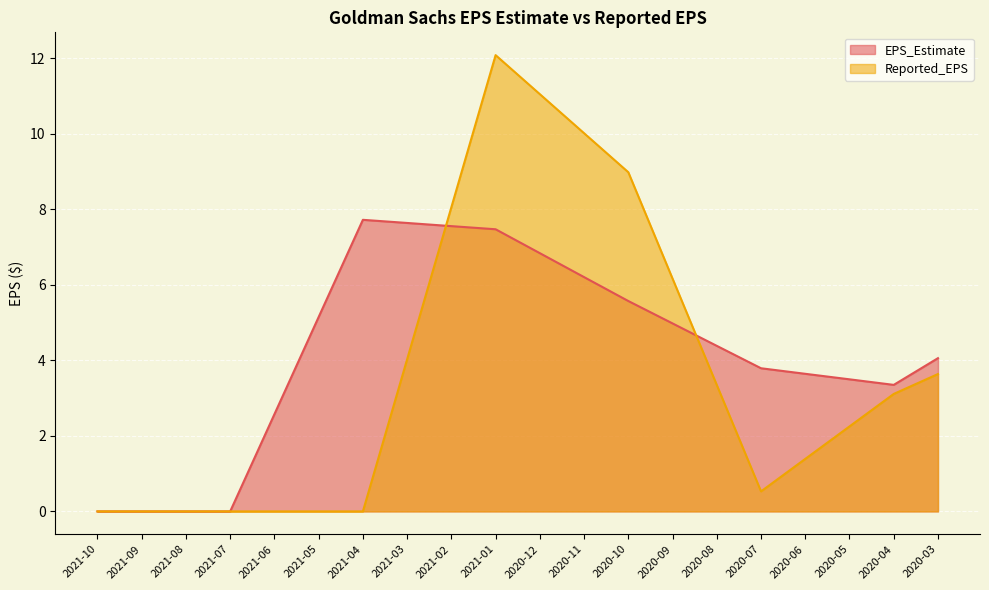

The value of Reported_EPS at 2020-08 is 3.3. True or false?

True